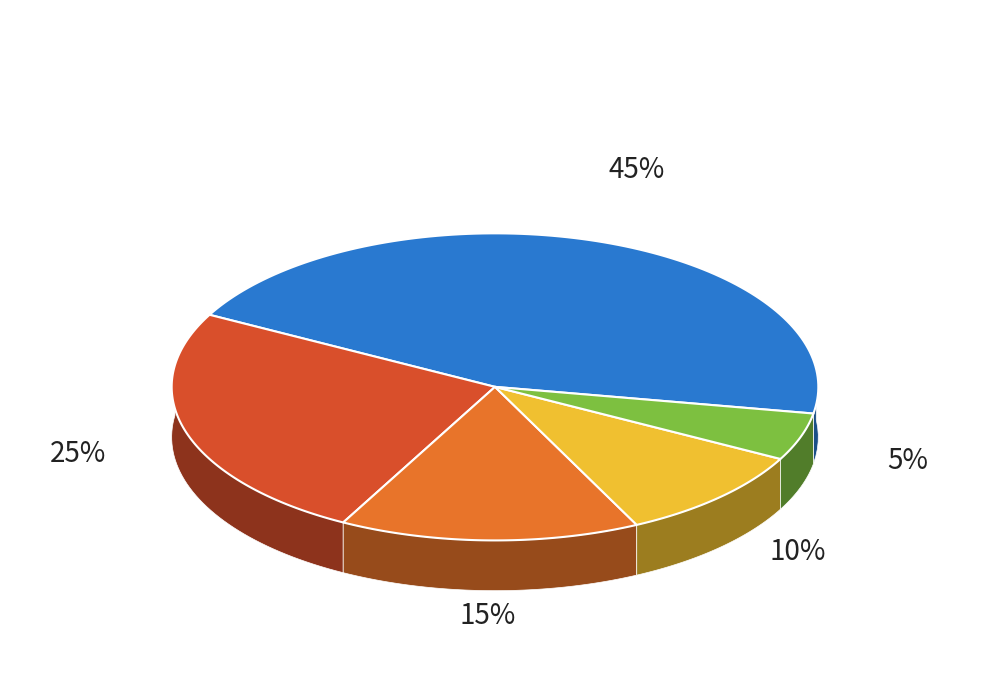

Count the number of slices in the pie.

5